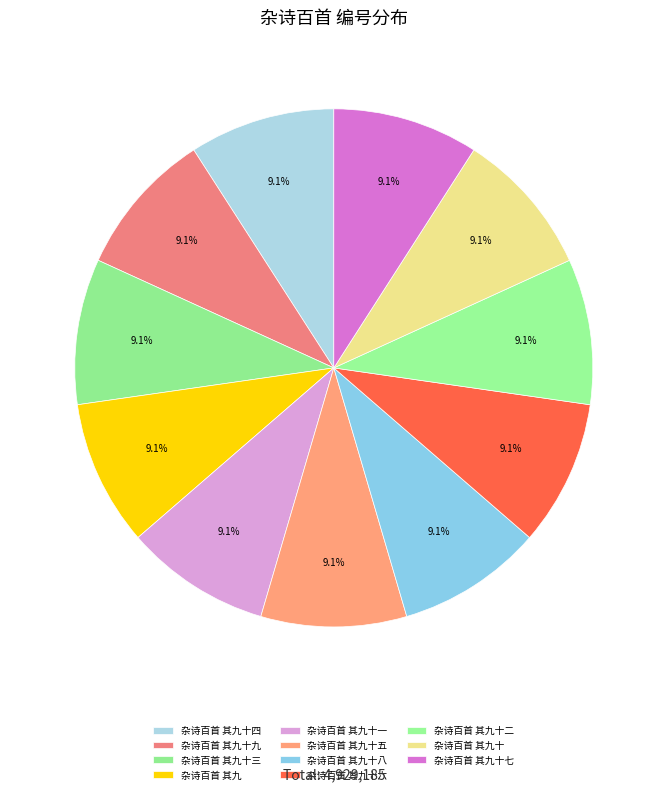

To the nearest percent, what is the combined percentage of 杂诗百首 其九十八 and 杂诗百首 其九十六?

18%